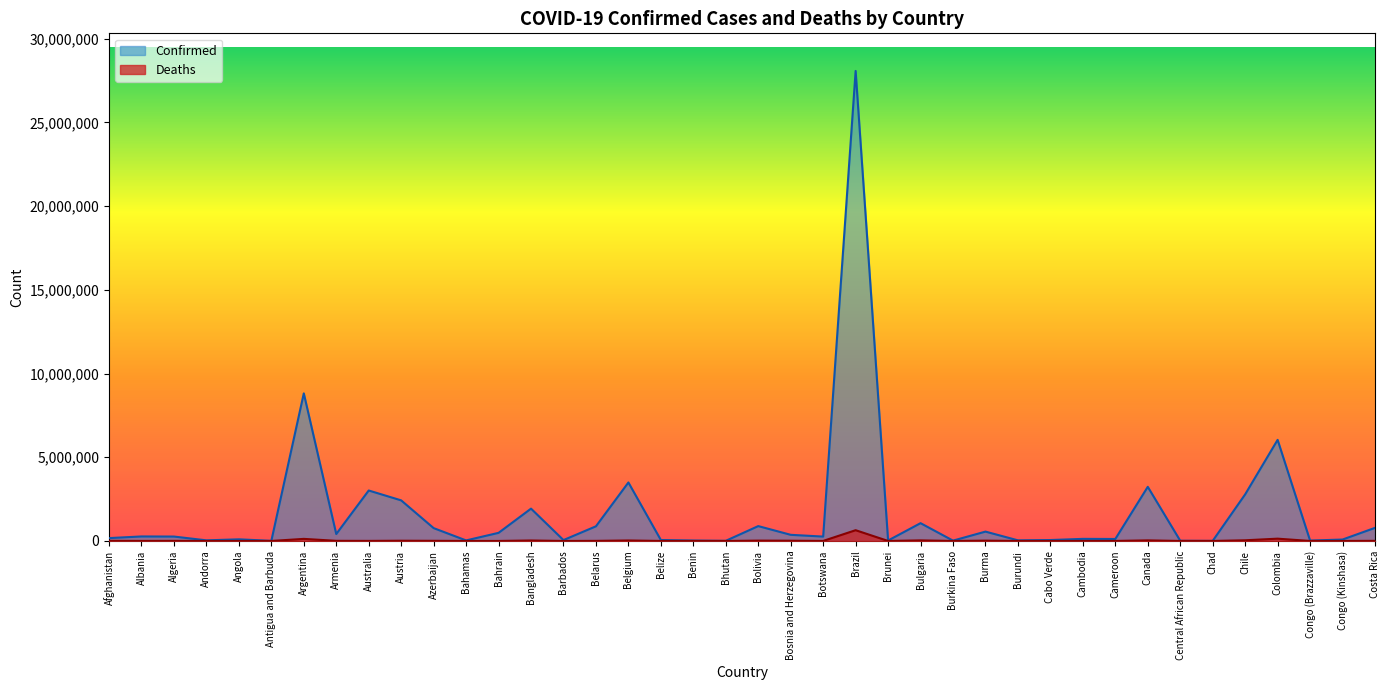

List the series in order of their overall mean, lowest first.

Deaths, Confirmed